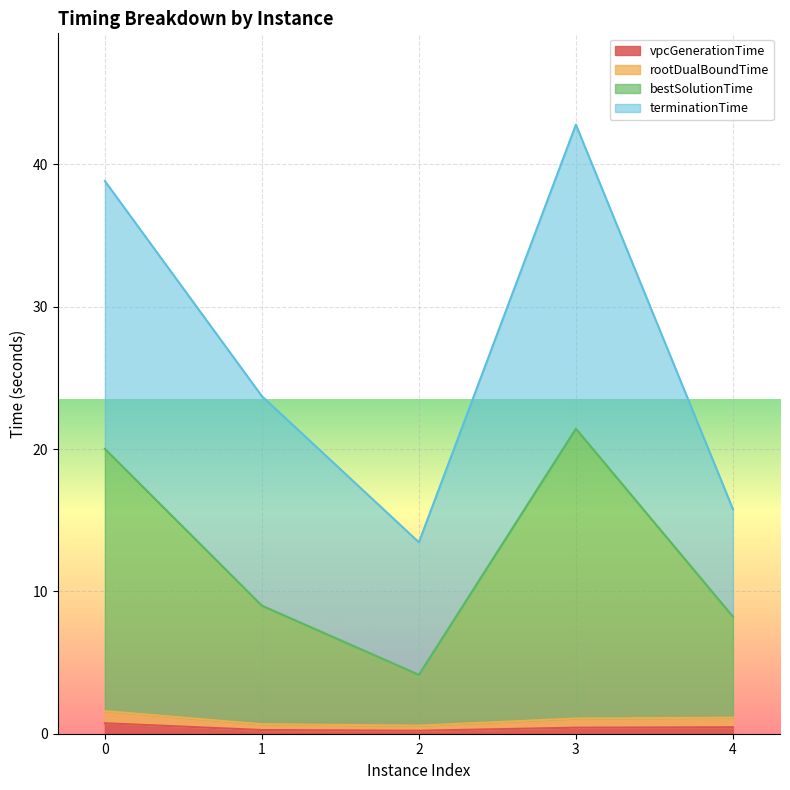

True or false: vpcGenerationTime has a value of 0.3 at 1.

True